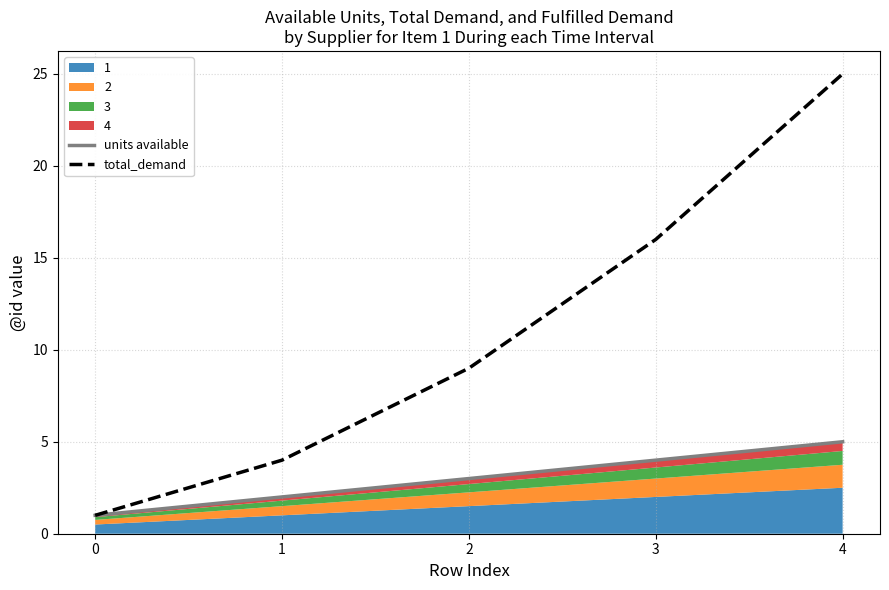

How many data points in units available are less than 3?

2